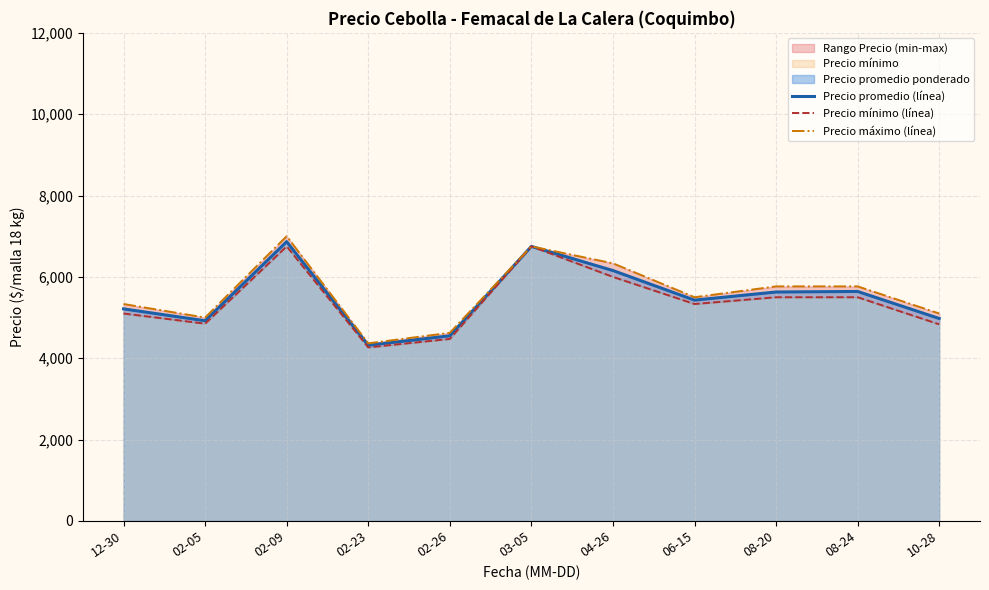

What is the total value across all series at 02-26?

13651.8